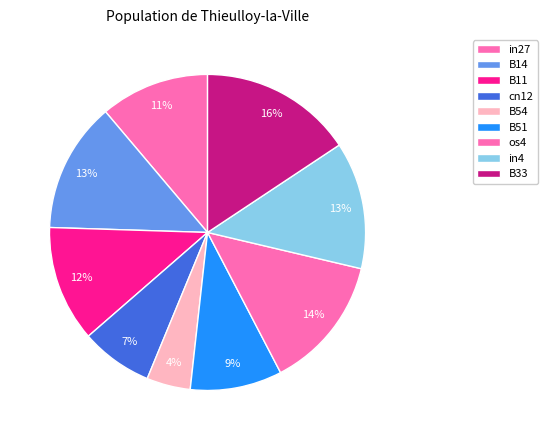

Does any single category account for the majority?

No